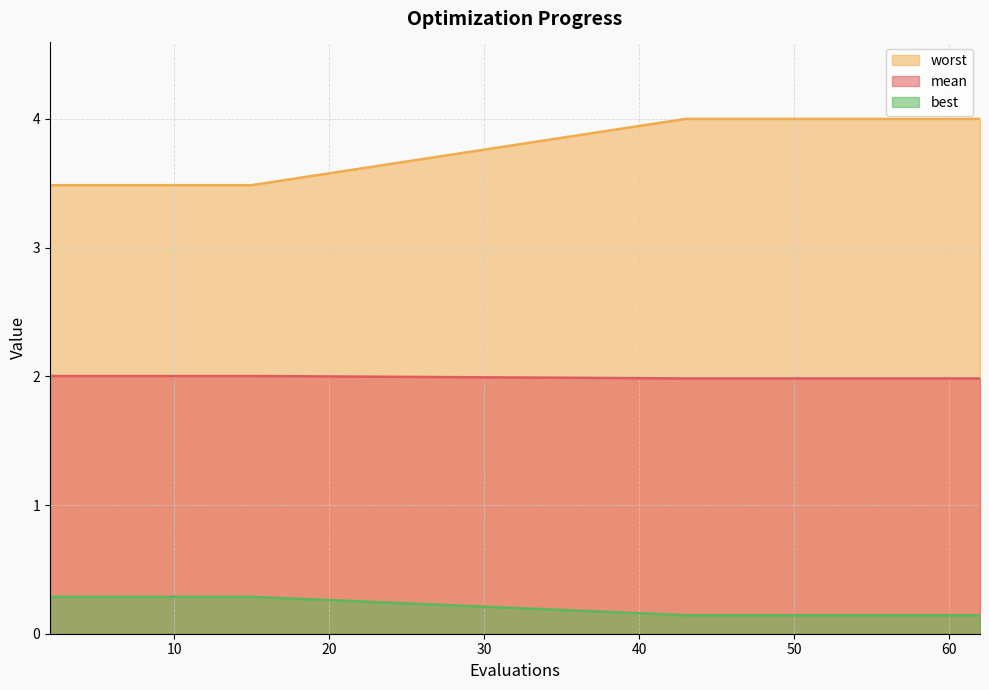

How many data points does each series have?

20